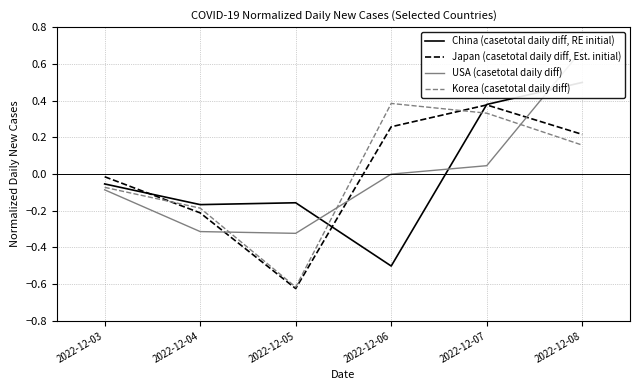

What is the greatest value displayed?

0.7